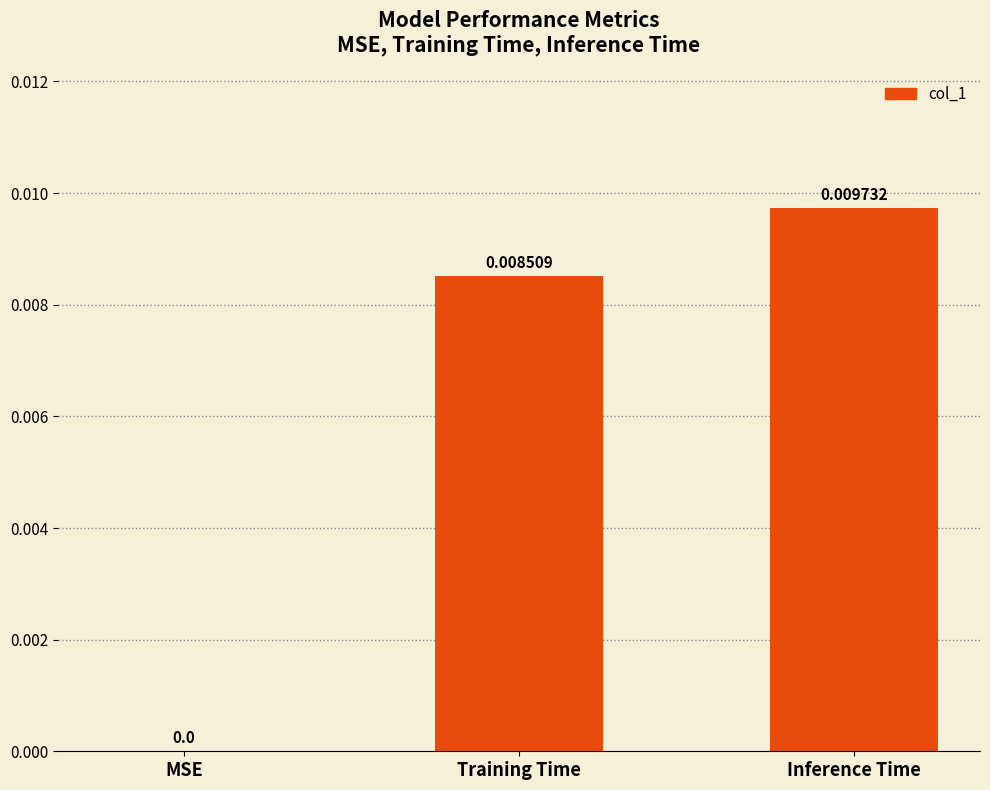

Which category has the highest value across all series?

Inference Time